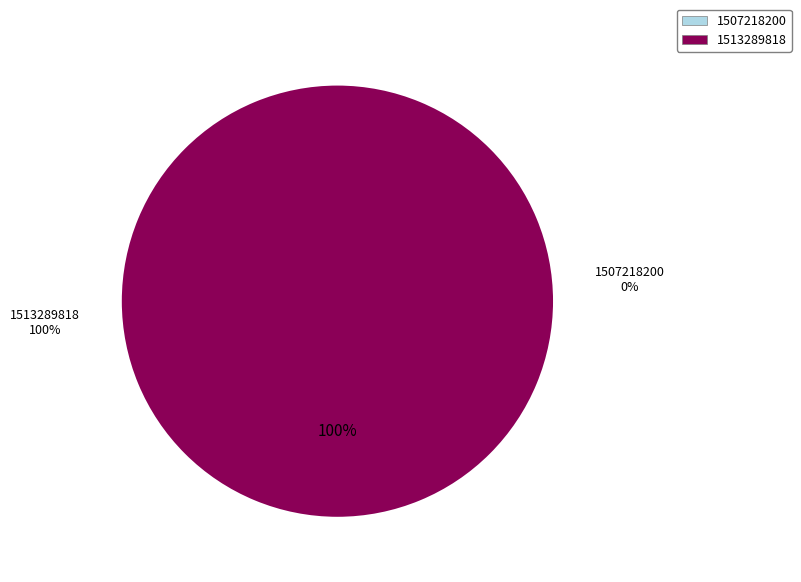

How many slices are in this pie chart?

2